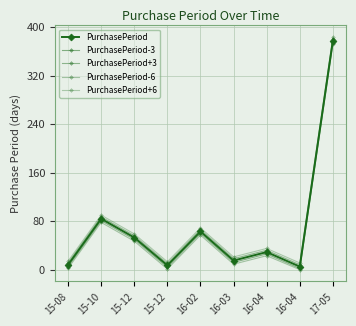

What is the sum of all PurchasePeriod-3 values?

615